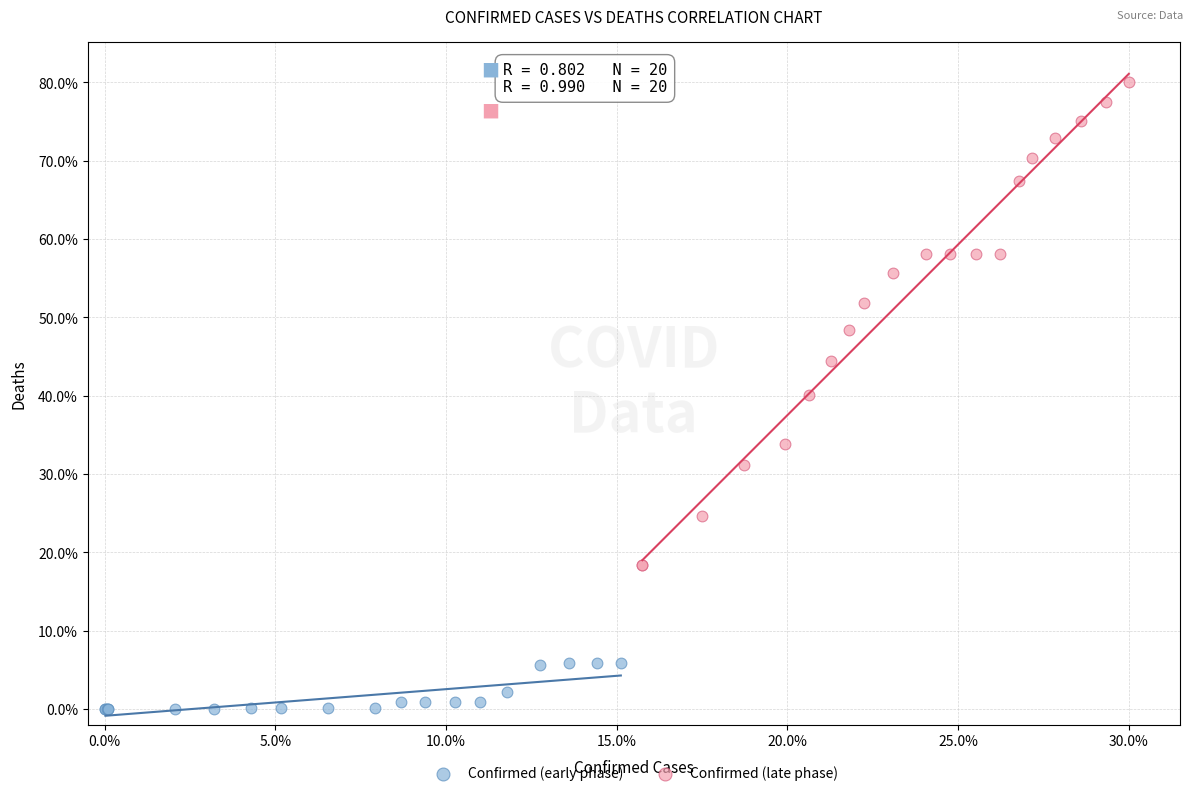

Which series contains the highest Y value?

Confirmed (late phase)